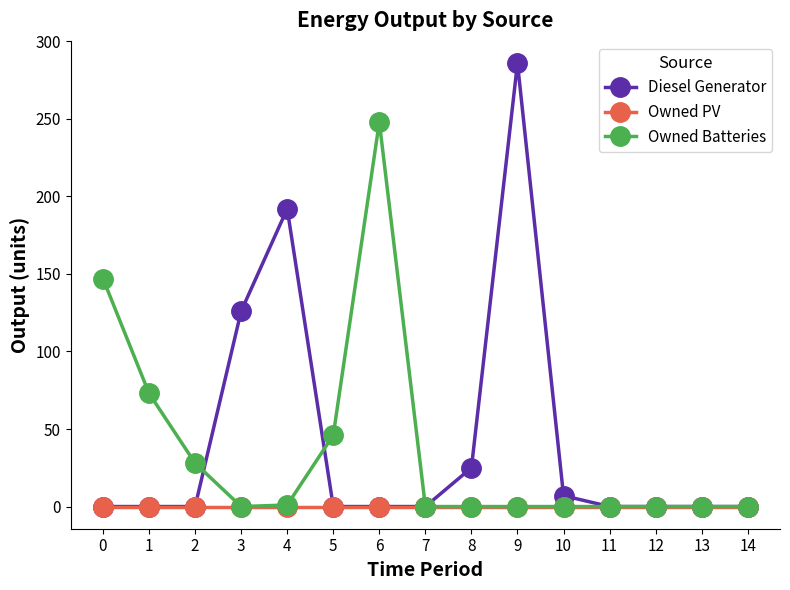

What is the greatest value displayed?

286